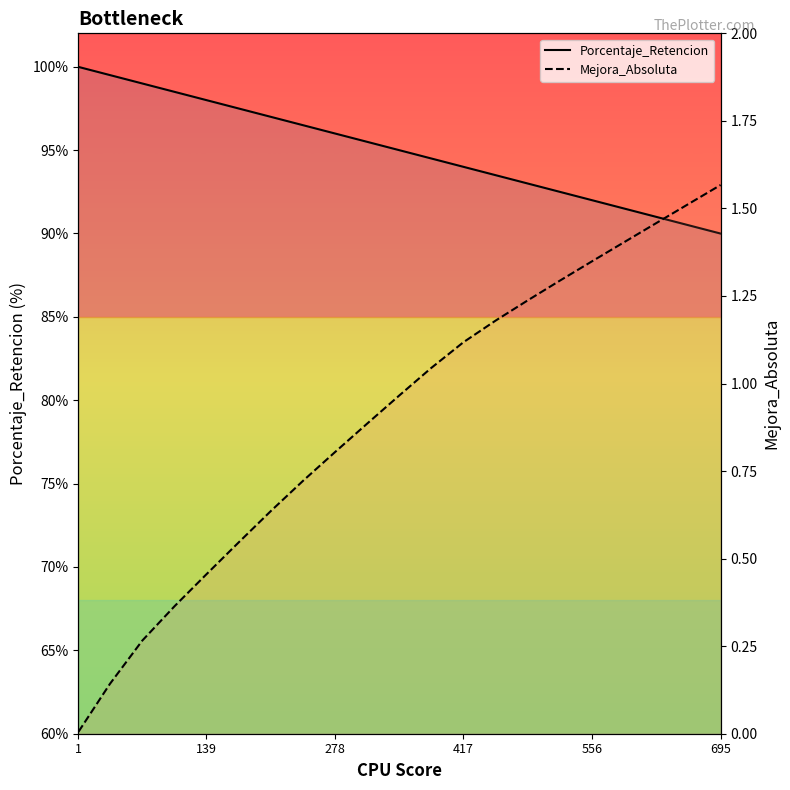

Is the value of Porcentaje_Retencion at 278 greater than the value of Mejora_Absoluta at 556?

Yes